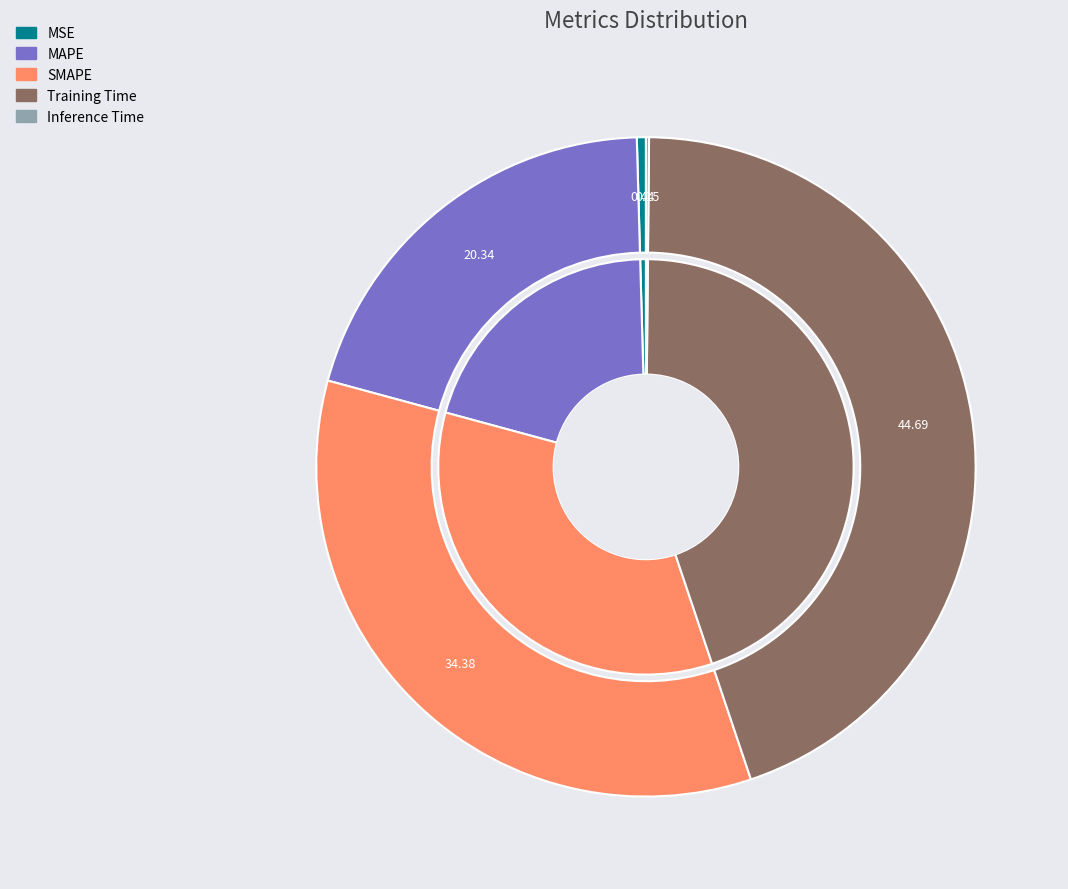

Which has a higher value, Training Time or MAPE?

Training Time